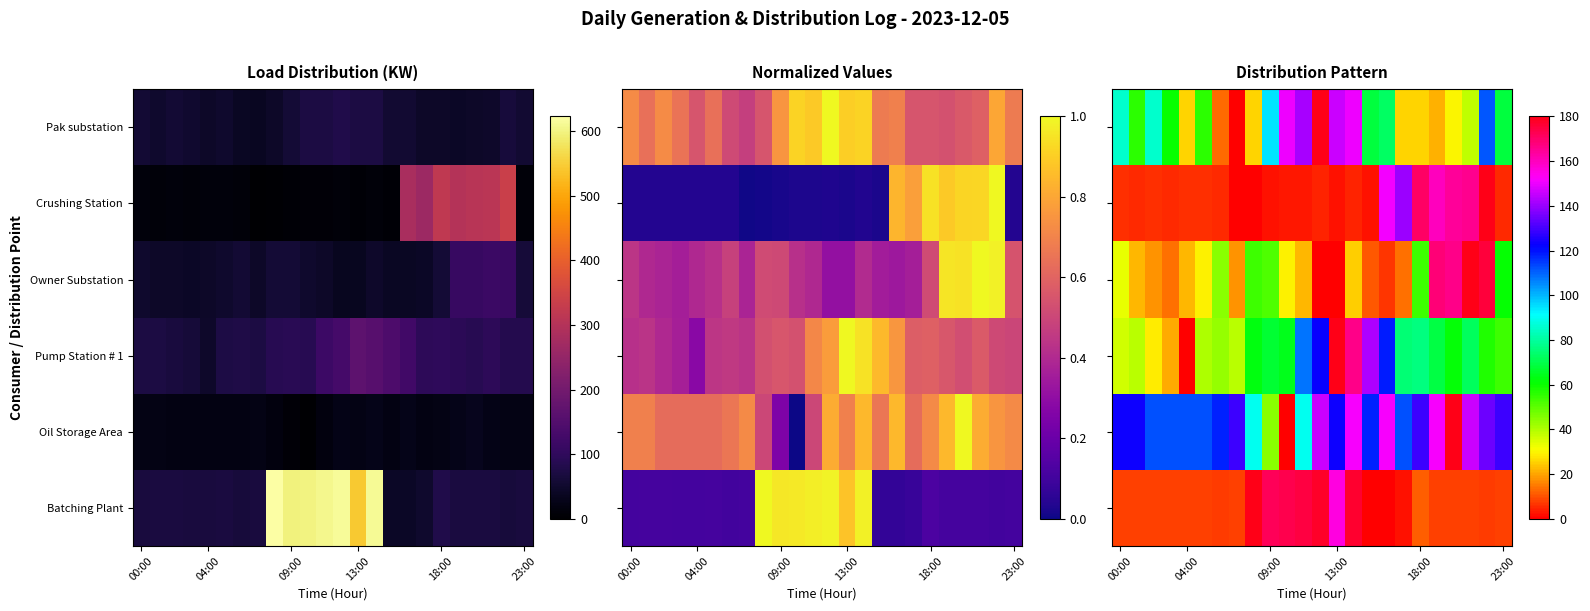

At which category does the chart reach its minimum across all series?

15